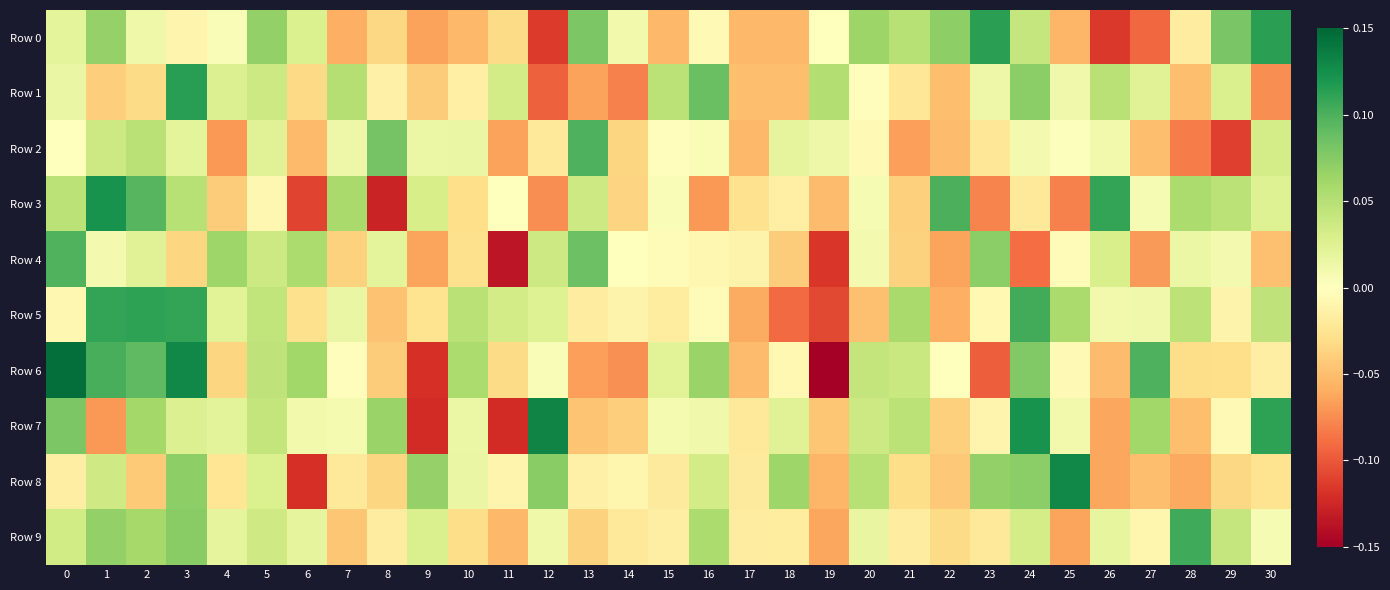

Reading left to right, what are all the values shown in this chart?

Row 0: 0=0.0	1=0.1	2=0.0	3=-0.0	4=0.0	5=0.1	6=0.0	7=-0.1	8=-0.0	9=-0.1	10=-0.1	11=-0.0	12=-0.1	13=0.1	14=0.0	15=-0.1	16=-0.0	17=-0.1	18=-0.1	19=-0.0	20=0.1	21=0.0	22=0.1	23=0.1	24=0.0	25=-0.1	26=-0.1	27=-0.1	28=-0.0	29=0.1	30=0.1
Row 1: 0=0.0	1=-0.0	2=-0.0	3=0.1	4=0.0	5=0.0	6=-0.0	7=0.1	8=-0.0	9=-0.0	10=-0.0	11=0.0	12=-0.1	13=-0.1	14=-0.1	15=0.0	16=0.1	17=-0.0	18=-0.0	19=0.1	20=-0.0	21=-0.0	22=-0.0	23=0.0	24=0.1	25=0.0	26=0.0	27=0.0	28=-0.1	29=0.0	30=-0.1
Row 2: 0=-0.0	1=0.0	2=0.0	3=0.0	4=-0.1	5=0.0	6=-0.1	7=0.0	8=0.1	9=0.0	10=0.0	11=-0.1	12=-0.0	13=0.1	14=-0.0	15=-0.0	16=0.0	17=-0.1	18=0.0	19=0.0	20=-0.0	21=-0.1	22=-0.1	23=-0.0	24=0.0	25=0.0	26=0.0	27=-0.0	28=-0.1	29=-0.1	30=0.0
Row 3: 0=0.0	1=0.1	2=0.1	3=0.1	4=-0.0	5=-0.0	6=-0.1	7=0.1	8=-0.1	9=0.0	10=-0.0	11=0.0	12=-0.1	13=0.0	14=-0.0	15=0.0	16=-0.1	17=-0.0	18=-0.0	19=-0.1	20=0.0	21=-0.0	22=0.1	23=-0.1	24=-0.0	25=-0.1	26=0.1	27=0.0	28=0.1	29=0.0	30=0.0
Row 4: 0=0.1	1=0.0	2=0.0	3=-0.0	4=0.1	5=0.0	6=0.1	7=-0.0	8=0.0	9=-0.1	10=-0.0	11=-0.1	12=0.0	13=0.1	14=-0.0	15=-0.0	16=-0.0	17=-0.0	18=-0.0	19=-0.1	20=0.0	21=-0.0	22=-0.1	23=0.1	24=-0.1	25=-0.0	26=0.0	27=-0.1	28=0.0	29=0.0	30=-0.0
Row 5: 0=-0.0	1=0.1	2=0.1	3=0.1	4=0.0	5=0.0	6=-0.0	7=0.0	8=-0.0	9=-0.0	10=0.0	11=0.0	12=0.0	13=-0.0	14=-0.0	15=-0.0	16=-0.0	17=-0.1	18=-0.1	19=-0.1	20=-0.0	21=0.1	22=-0.1	23=-0.0	24=0.1	25=0.1	26=0.0	27=0.0	28=0.0	29=-0.0	30=0.0
Row 6: 0=0.1	1=0.1	2=0.1	3=0.1	4=-0.0	5=0.0	6=0.1	7=-0.0	8=-0.0	9=-0.1	10=0.1	11=-0.0	12=0.0	13=-0.1	14=-0.1	15=0.0	16=0.1	17=-0.1	18=-0.0	19=-0.2	20=0.0	21=0.0	22=0.0	23=-0.1	24=0.1	25=-0.0	26=-0.1	27=0.1	28=-0.0	29=-0.0	30=-0.0
Row 7: 0=0.1	1=-0.1	2=0.1	3=0.0	4=0.0	5=0.0	6=0.0	7=0.0	8=0.1	9=-0.1	10=0.0	11=-0.1	12=0.1	13=-0.0	14=-0.0	15=0.0	16=0.0	17=-0.0	18=0.0	19=-0.0	20=0.0	21=0.0	22=-0.0	23=-0.0	24=0.1	25=0.0	26=-0.1	27=0.1	28=-0.1	29=-0.0	30=0.1
Row 8: 0=-0.0	1=0.0	2=-0.0	3=0.1	4=-0.0	5=0.0	6=-0.1	7=-0.0	8=-0.0	9=0.1	10=0.0	11=-0.0	12=0.1	13=-0.0	14=-0.0	15=-0.0	16=0.0	17=-0.0	18=0.1	19=-0.1	20=0.0	21=-0.0	22=-0.0	23=0.1	24=0.1	25=0.1	26=-0.1	27=-0.0	28=-0.1	29=-0.0	30=-0.0
Row 9: 0=0.0	1=0.1	2=0.1	3=0.1	4=0.0	5=0.0	6=0.0	7=-0.0	8=-0.0	9=0.0	10=-0.0	11=-0.1	12=0.0	13=-0.0	14=-0.0	15=-0.0	16=0.1	17=-0.0	18=-0.0	19=-0.1	20=0.0	21=-0.0	22=-0.0	23=-0.0	24=0.0	25=-0.1	26=0.0	27=-0.0	28=0.1	29=0.0	30=0.0